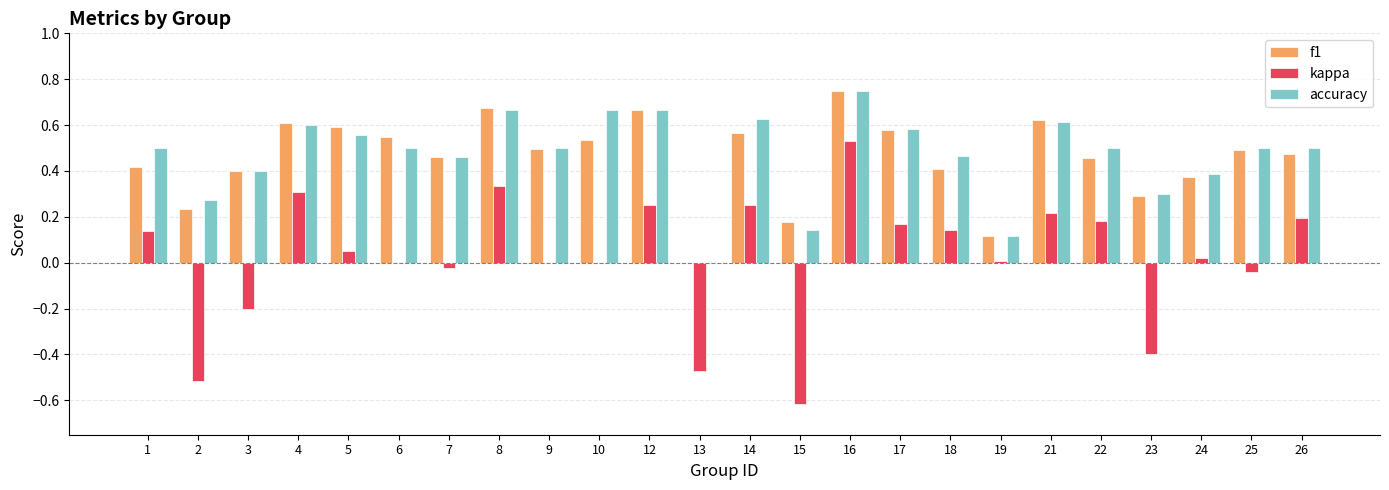

Which category has the highest value in the kappa series?

16